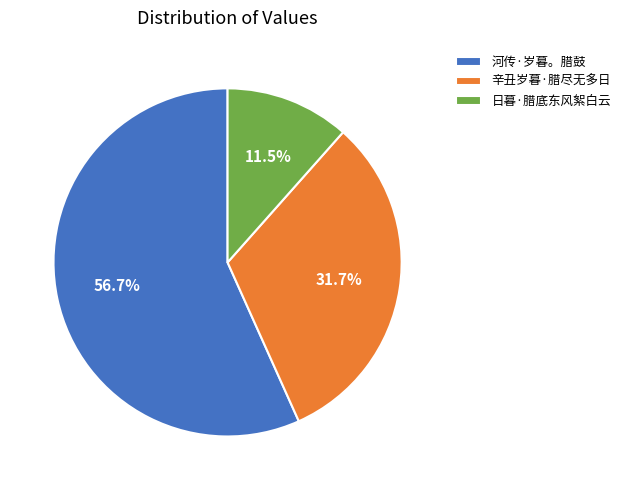

Between 日暮·腊底东风絮白云 and 河传·岁暮。腊鼓, which is larger?

河传·岁暮。腊鼓